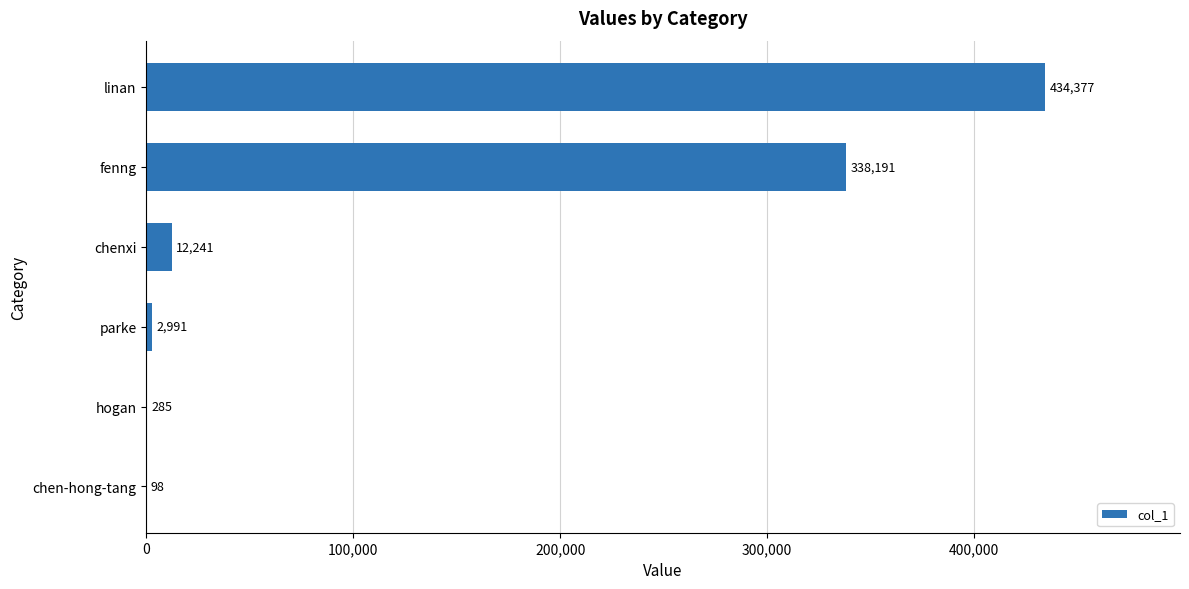

What is the sum of the values at fenng and parke?

341182